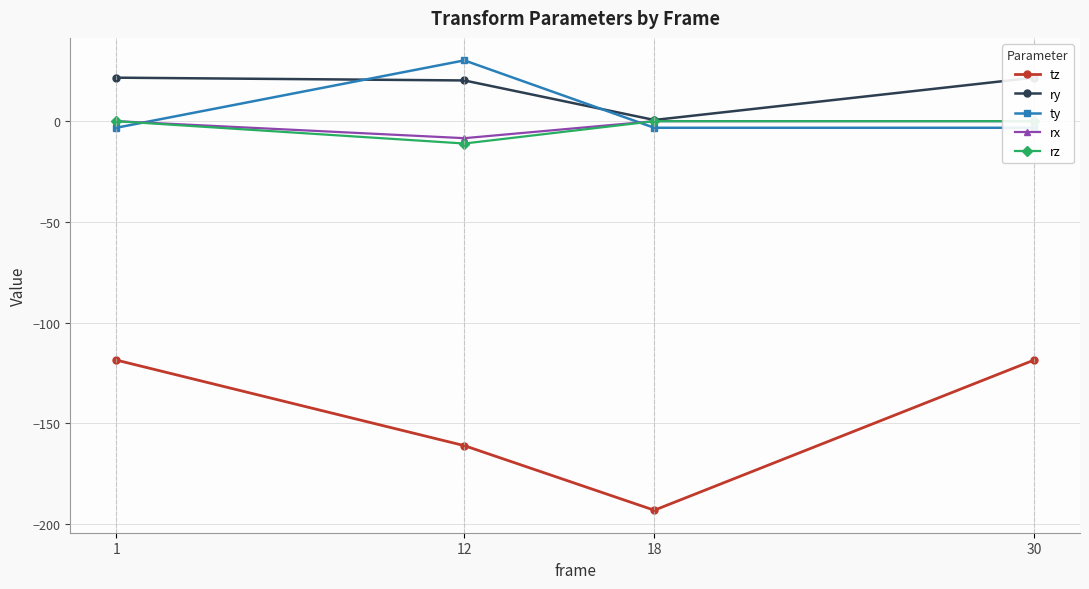

Which series has the largest total across all categories?

ry